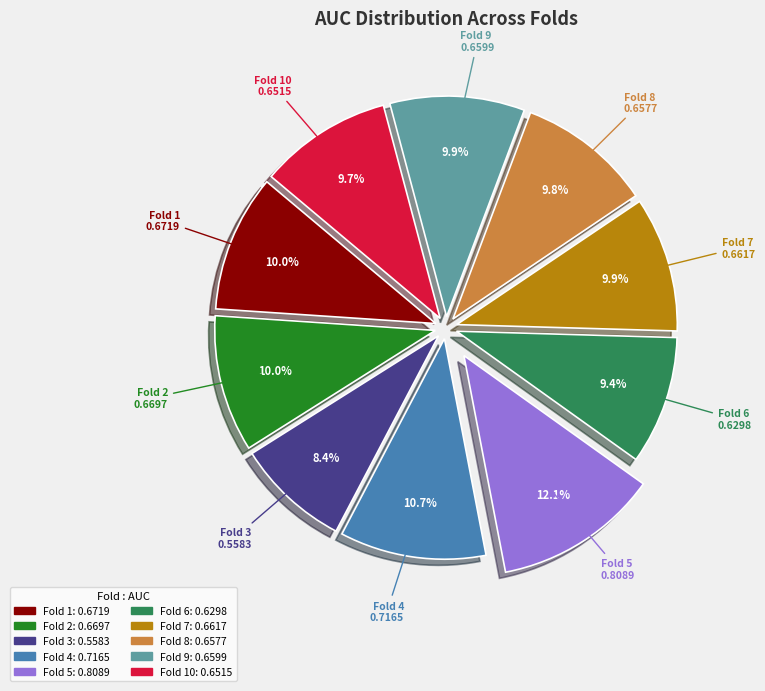

Does any single category account for the majority?

No